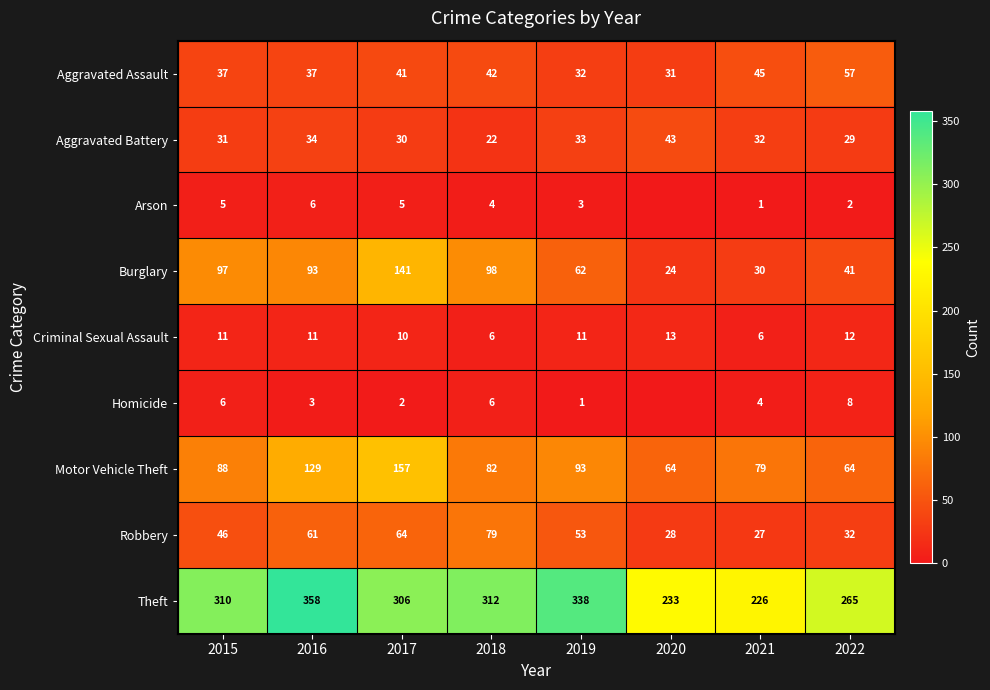

How many categories are shown in the chart?

8